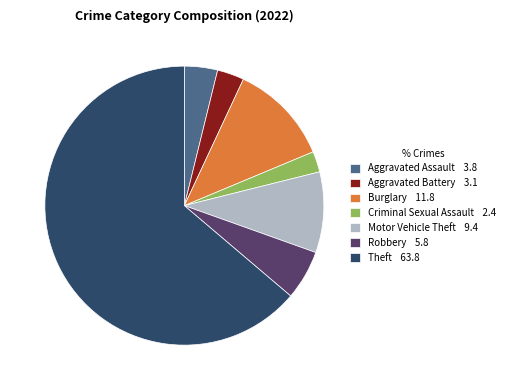

Which slice is the smallest?

Criminal Sexual Assault